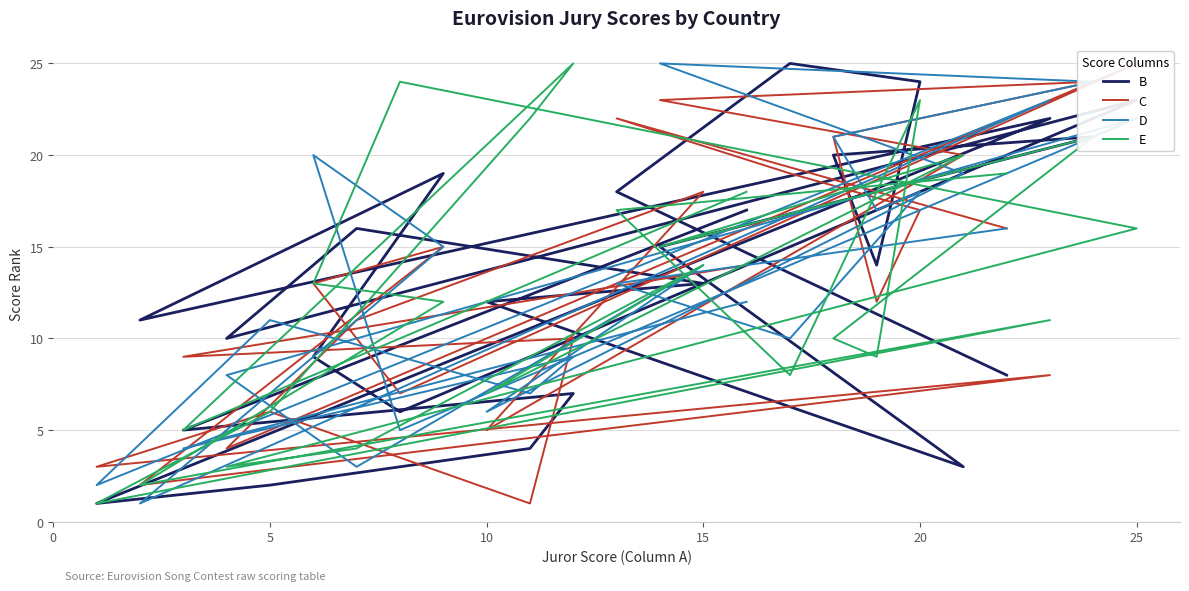

Where is the first local minimum for C?

20